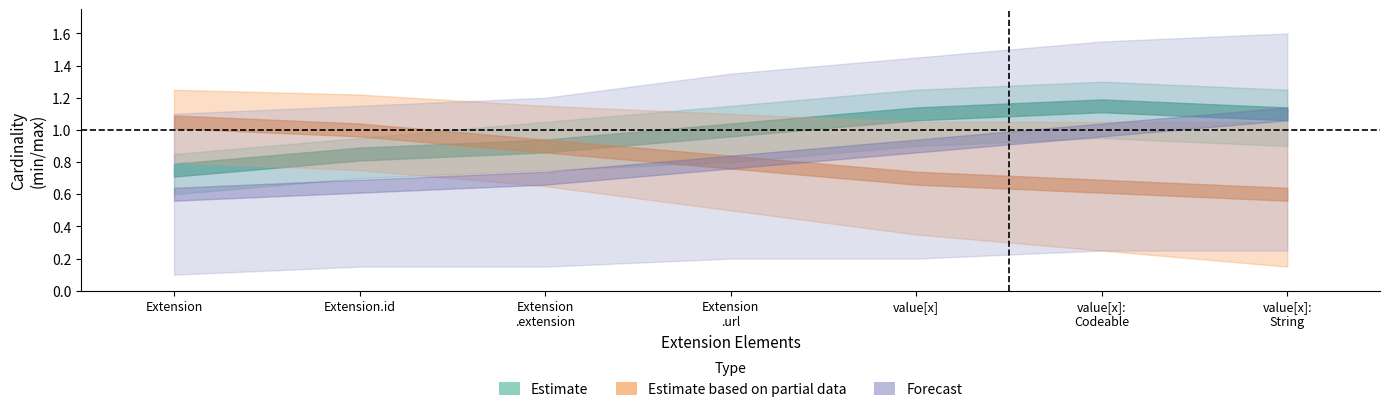

What is the label of the 2nd point from the left?

Extension.id